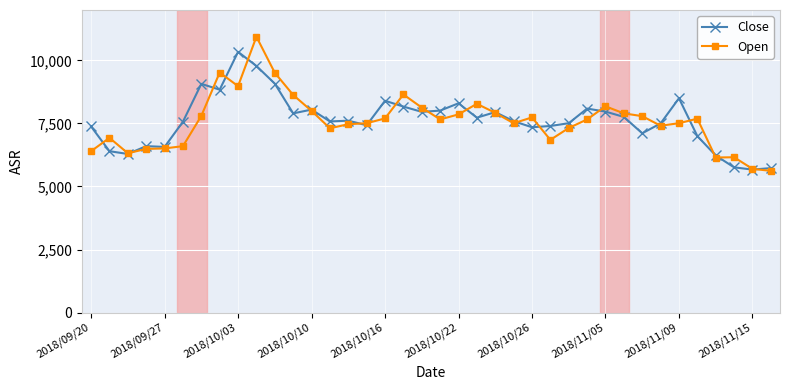

True or false: Open has more than 2 points higher than both neighbors.

True